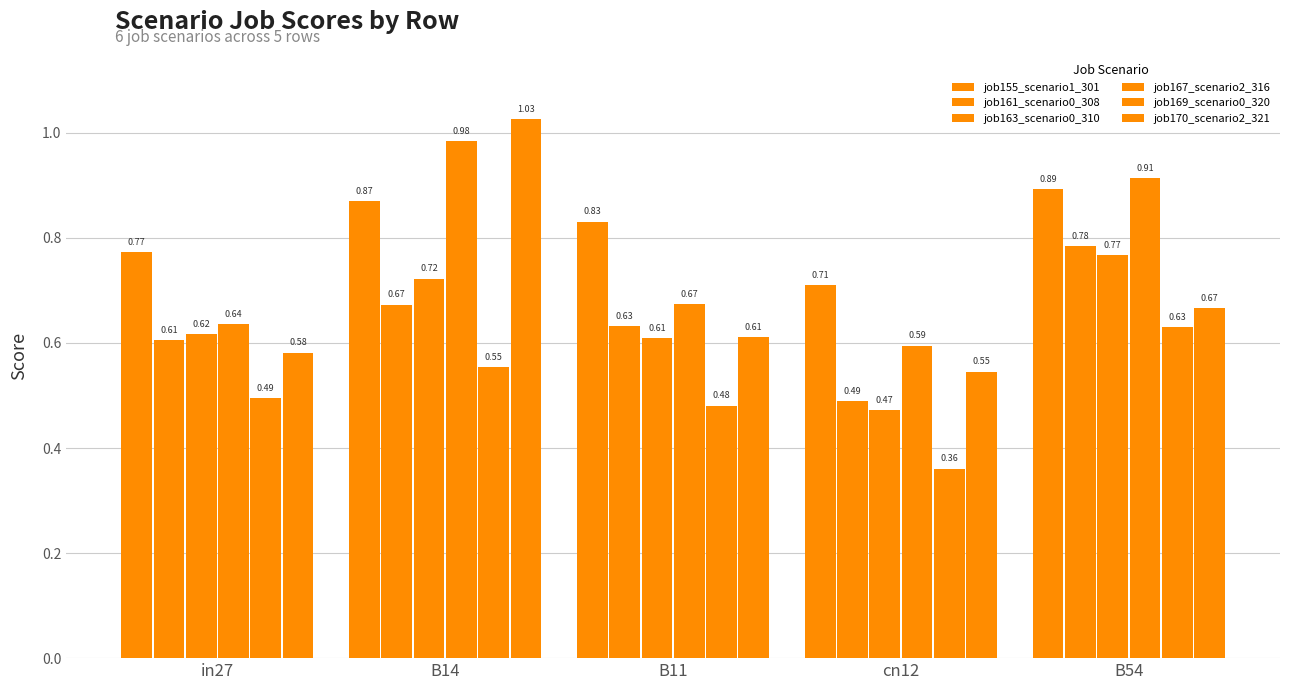

Reading left to right, extract all data points from this chart.

job155_scenario1_301: in27=0.8	B14=0.9	B11=0.8	cn12=0.7	B54=0.9
job161_scenario0_308: in27=0.6	B14=0.7	B11=0.6	cn12=0.5	B54=0.8
job163_scenario0_310: in27=0.6	B14=0.7	B11=0.6	cn12=0.5	B54=0.8
job167_scenario2_316: in27=0.6	B14=1.0	B11=0.7	cn12=0.6	B54=0.9
job169_scenario0_320: in27=0.5	B14=0.6	B11=0.5	cn12=0.4	B54=0.6
job170_scenario2_321: in27=0.6	B14=1.0	B11=0.6	cn12=0.5	B54=0.7